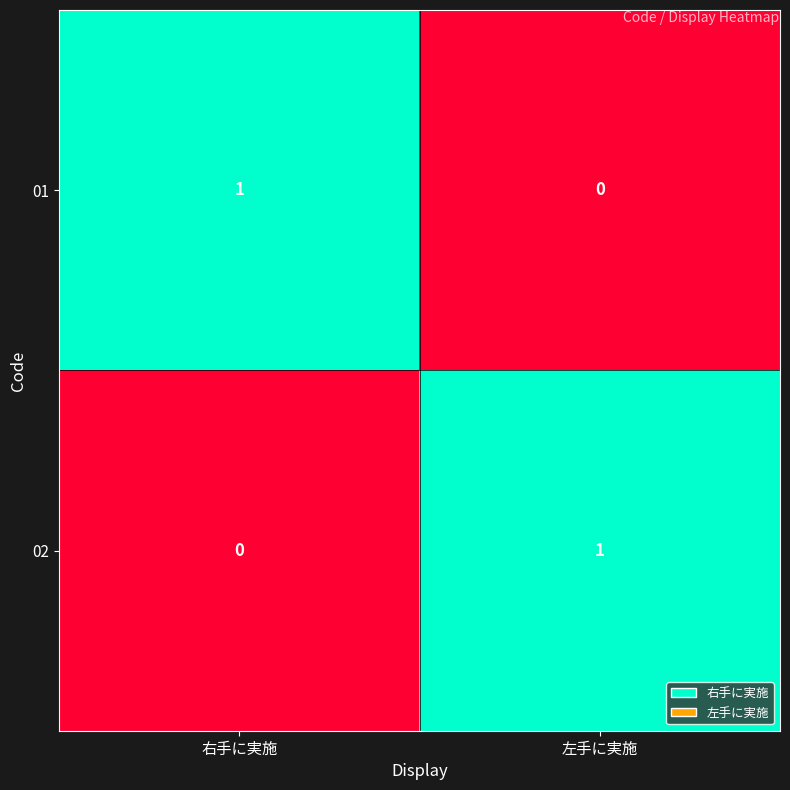

Rank the categories by 02 value from highest to lowest.

左手に実施, 右手に実施